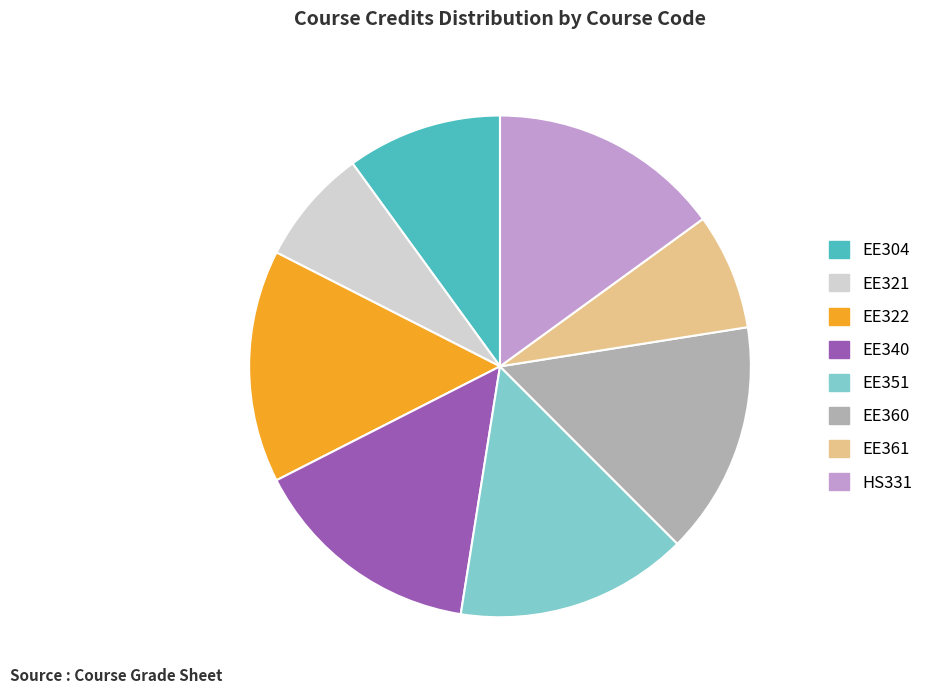

Does EE321 account for over 50% of the chart?

No